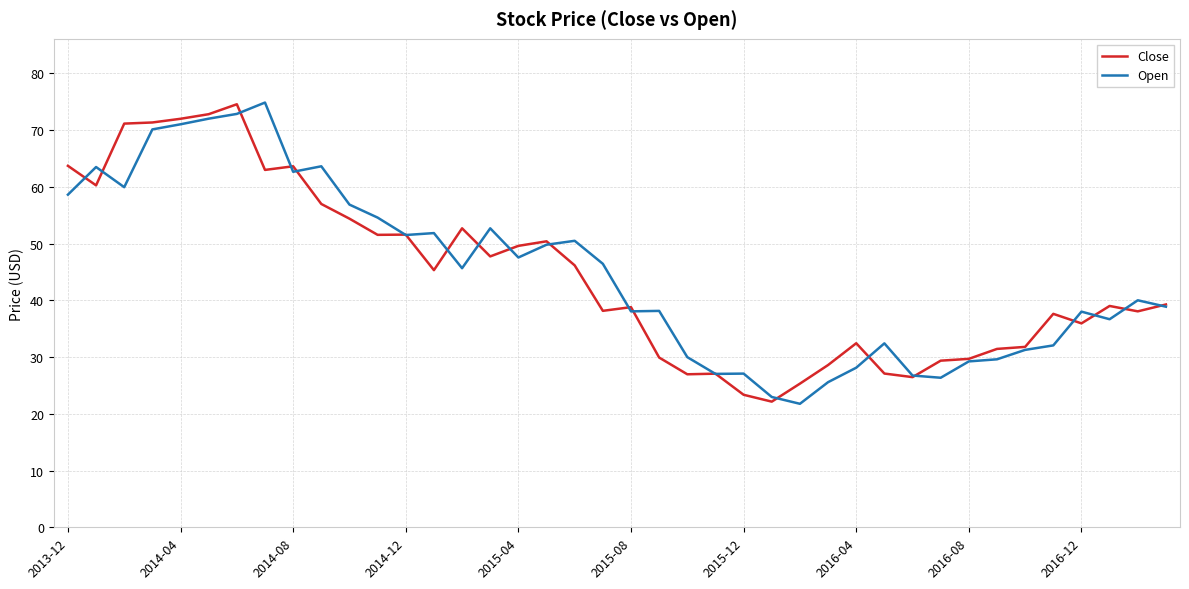

What is the difference between the second highest and second lowest values in the Open series?

49.9